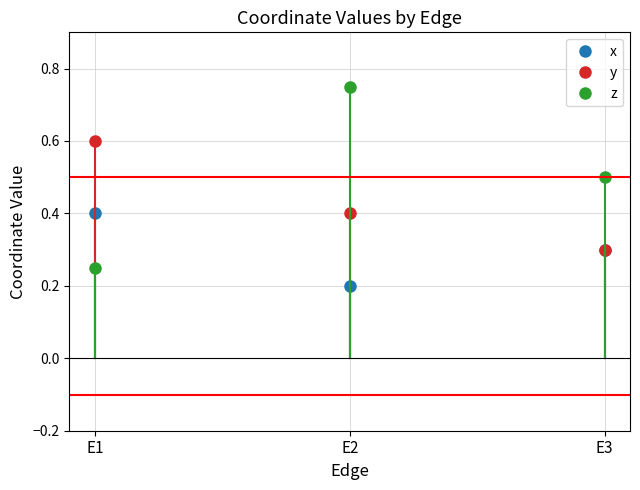

Which series changed the most between E1 and E2?

z